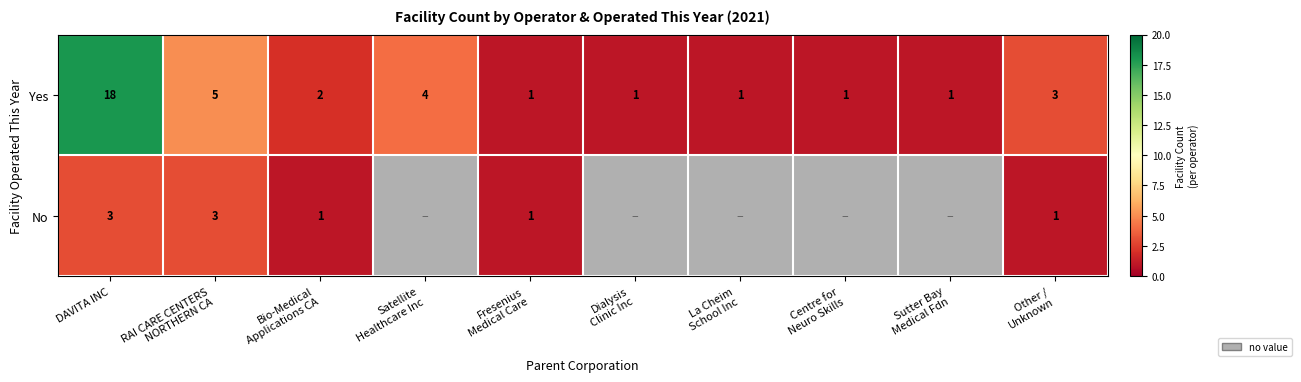

The Yes series shows 5 at DAVITA INC. True or false?

False